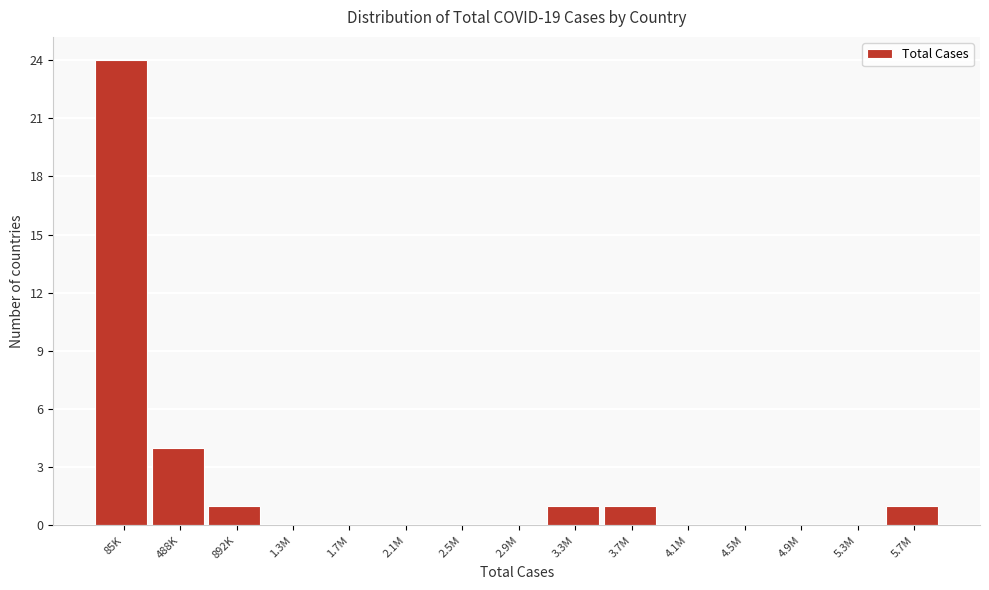

Reading right to left, list all the values displayed in this chart.

5.7M=1	5.3M=0	4.9M=0	4.5M=0	4.1M=0	3.7M=1	3.3M=1	2.9M=0	2.5M=0	2.1M=0	1.7M=0	1.3M=0	892K=1	488K=4	85K=24